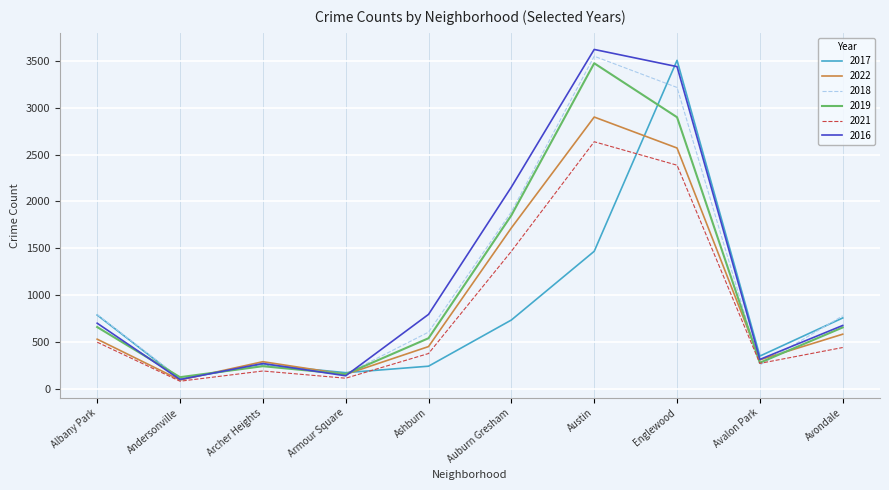

What is the average value of the 2018 series?

1163